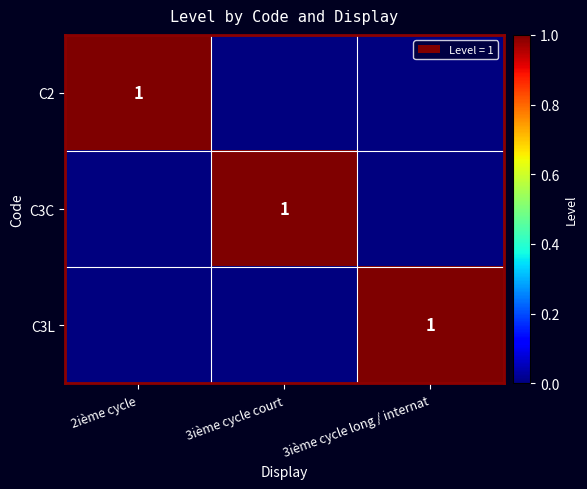

Is it true that C2 equals 1 at 2ième cycle?

True